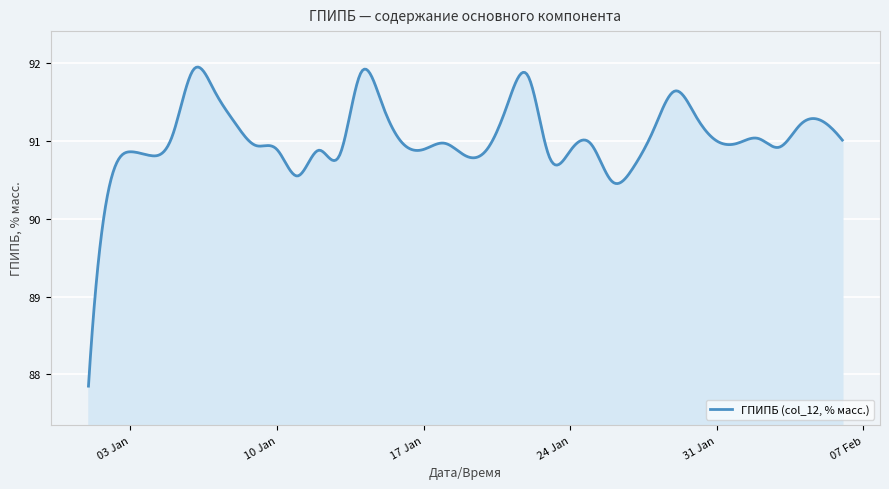

What is the maximum value shown in the chart?

91.9